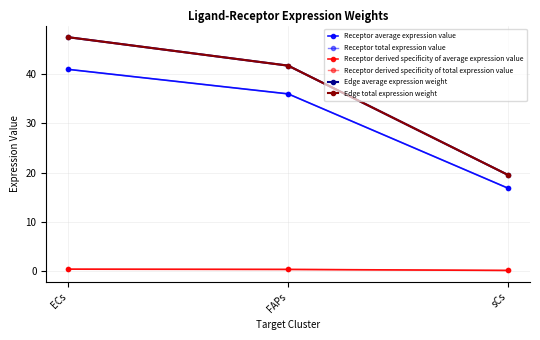

At which label is Receptor total expression value closest to 28?

FAPs